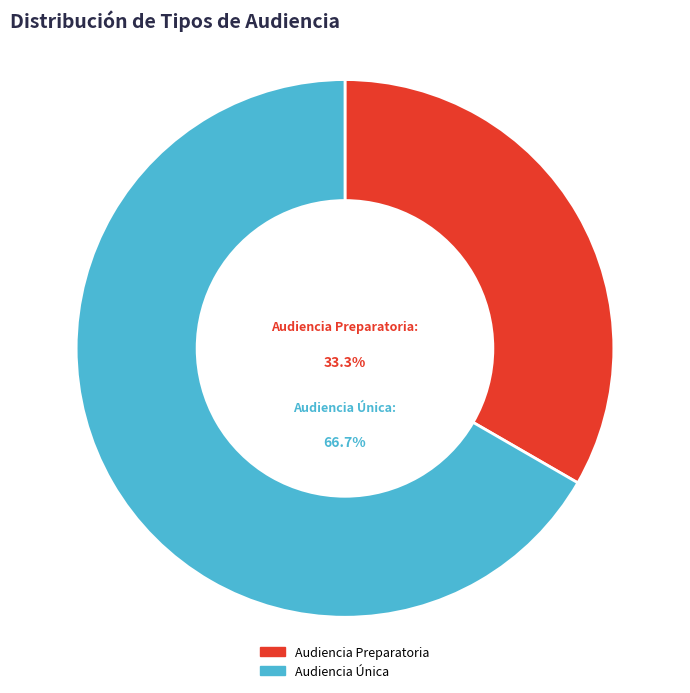

Approximately how many times larger is the value at Audiencia Única compared to Audiencia Preparatoria?

2.0